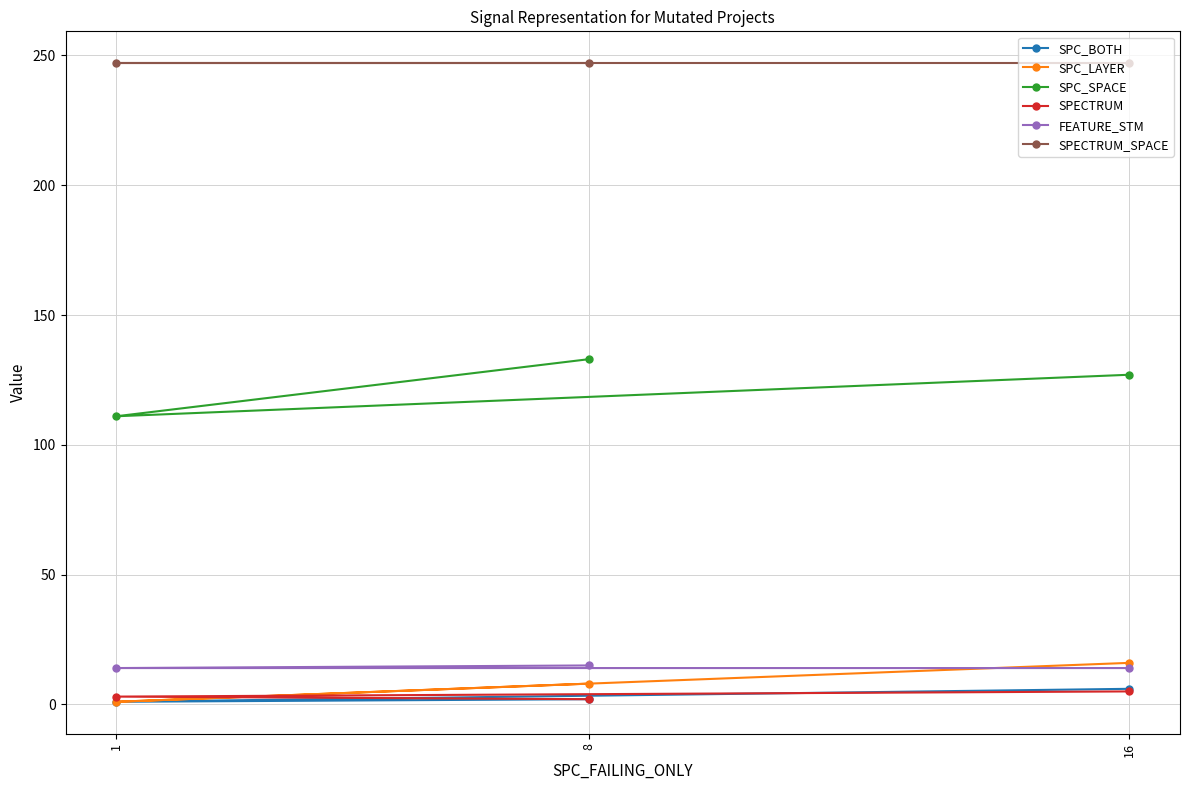

How many data points does each series have?

3